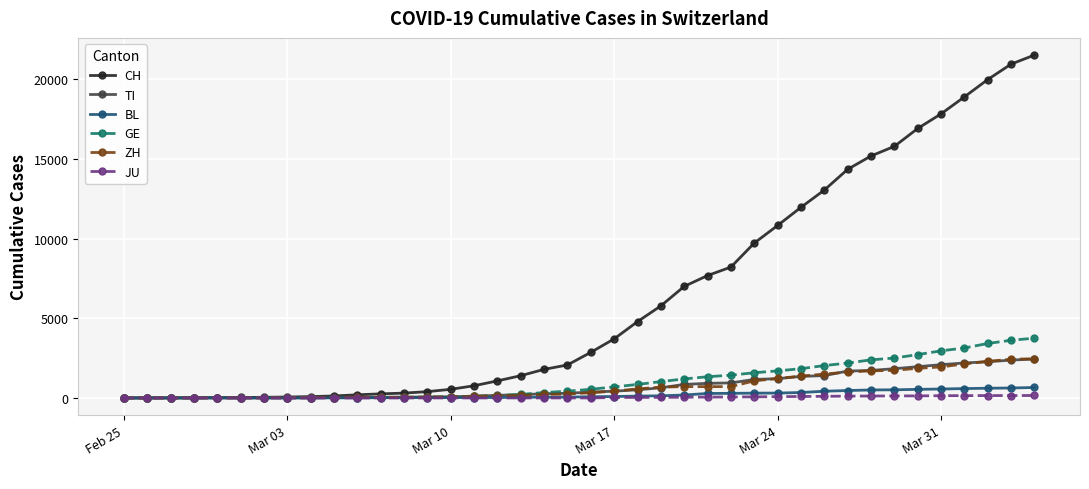

How many distinct data groups are displayed?

6